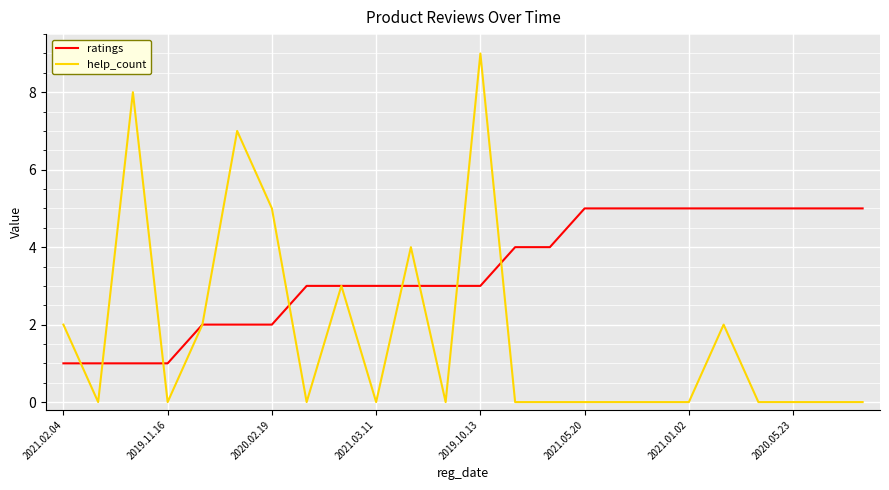

What is the greatest value displayed?

9